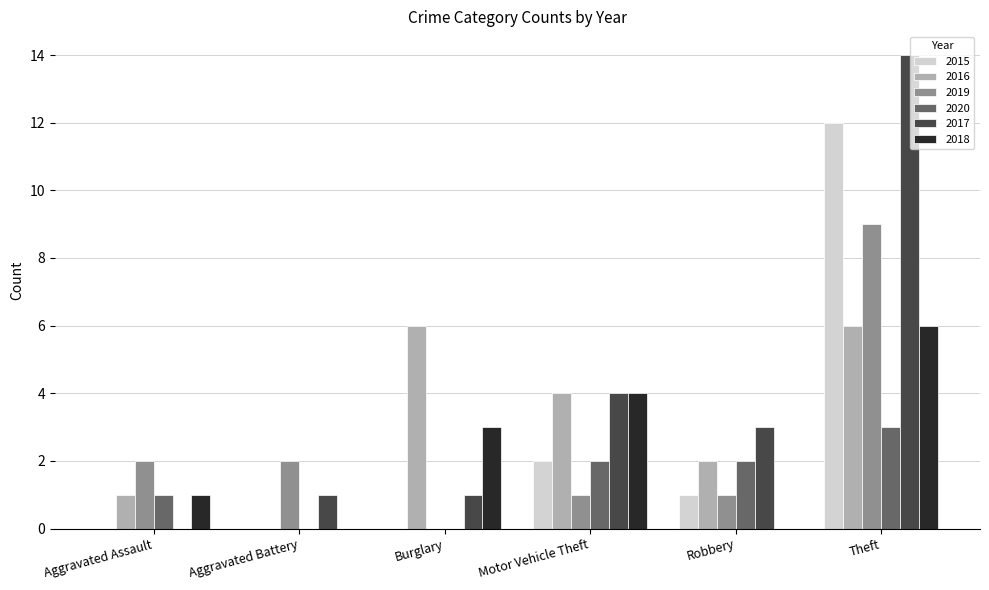

Reading left to right, extract all data points from this chart.

2015: Aggravated Assault=0	Aggravated Battery=0	Burglary=0	Motor Vehicle Theft=2	Robbery=1	Theft=12
2016: Aggravated Assault=1	Aggravated Battery=0	Burglary=6	Motor Vehicle Theft=4	Robbery=2	Theft=6
2019: Aggravated Assault=2	Aggravated Battery=2	Burglary=0	Motor Vehicle Theft=1	Robbery=1	Theft=9
2020: Aggravated Assault=1	Aggravated Battery=0	Burglary=0	Motor Vehicle Theft=2	Robbery=2	Theft=3
2017: Aggravated Assault=0	Aggravated Battery=1	Burglary=1	Motor Vehicle Theft=4	Robbery=3	Theft=14
2018: Aggravated Assault=1	Aggravated Battery=0	Burglary=3	Motor Vehicle Theft=4	Robbery=0	Theft=6